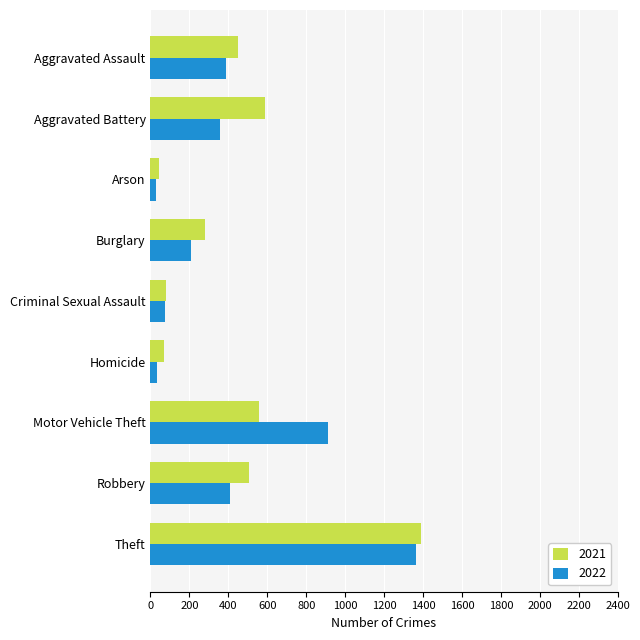

What is the difference between the maximum and minimum values in the 2021 series?

1349